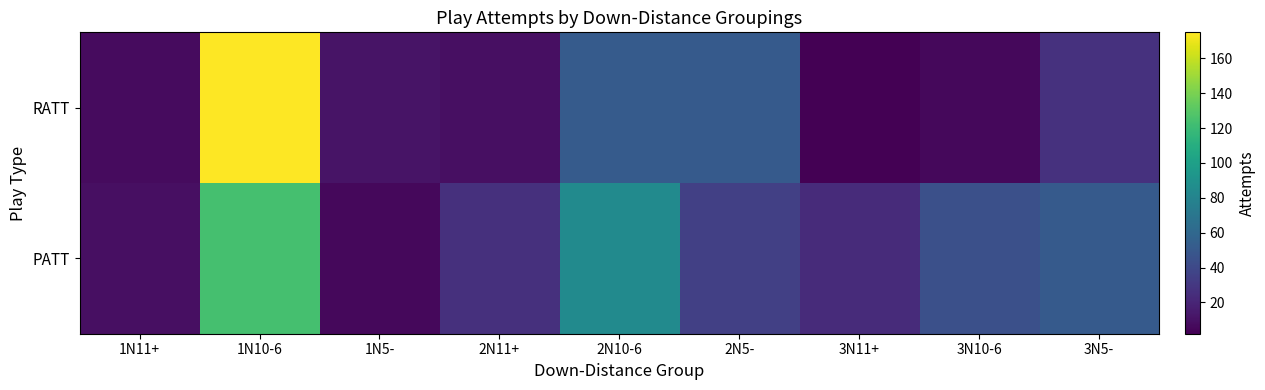

How many series are shown in this chart?

2